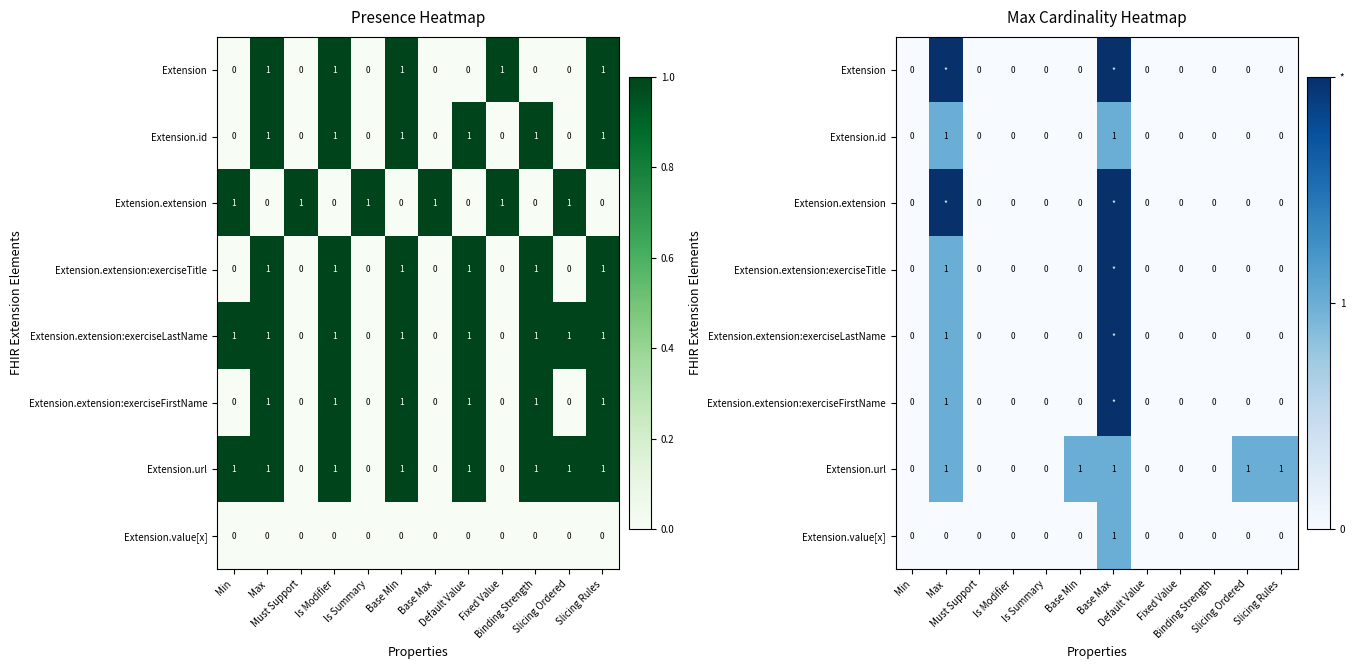

Rank the series at Slicing Rules from highest to lowest value.

Extension.url, Extension, Extension.id, Extension.extension, Extension.extension:exerciseTitle, Extension.extension:exerciseLastName, Extension.extension:exerciseFirstName, Extension.value[x]